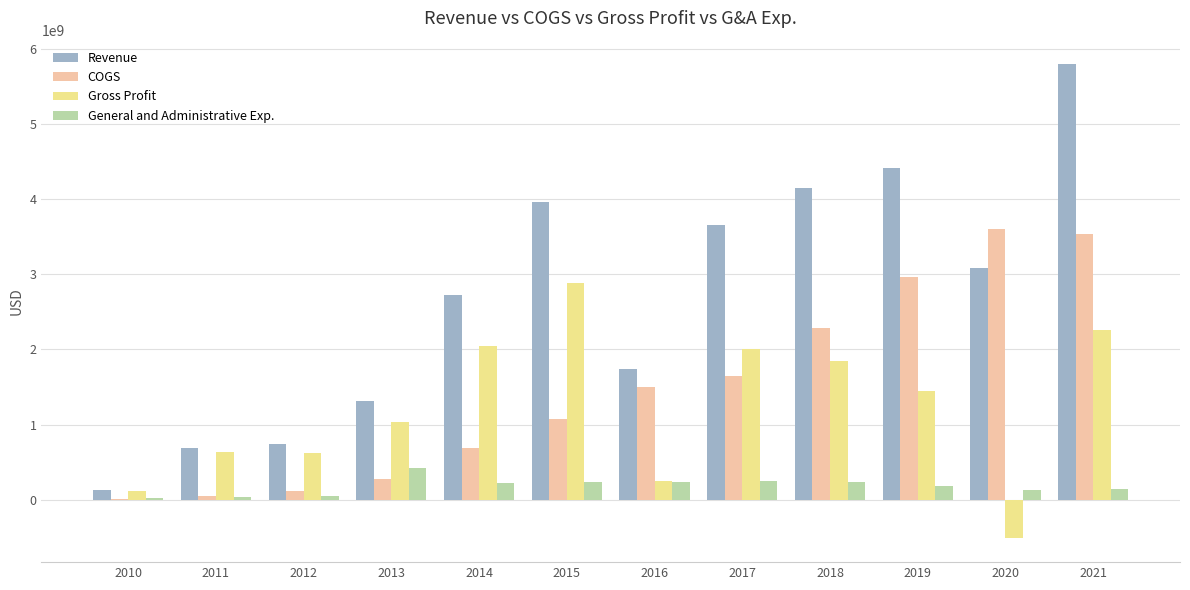

Count the number of data series in this chart.

4